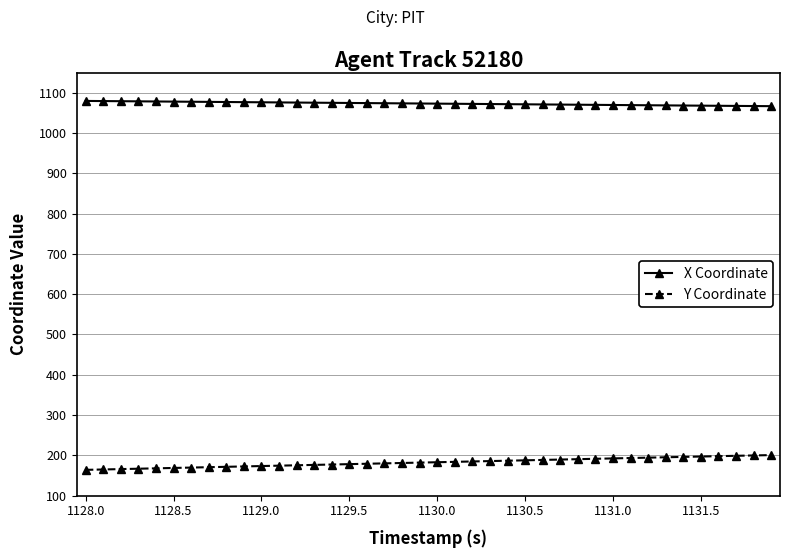

True or false: Y Coordinate and X Coordinate intersect in this chart.

False